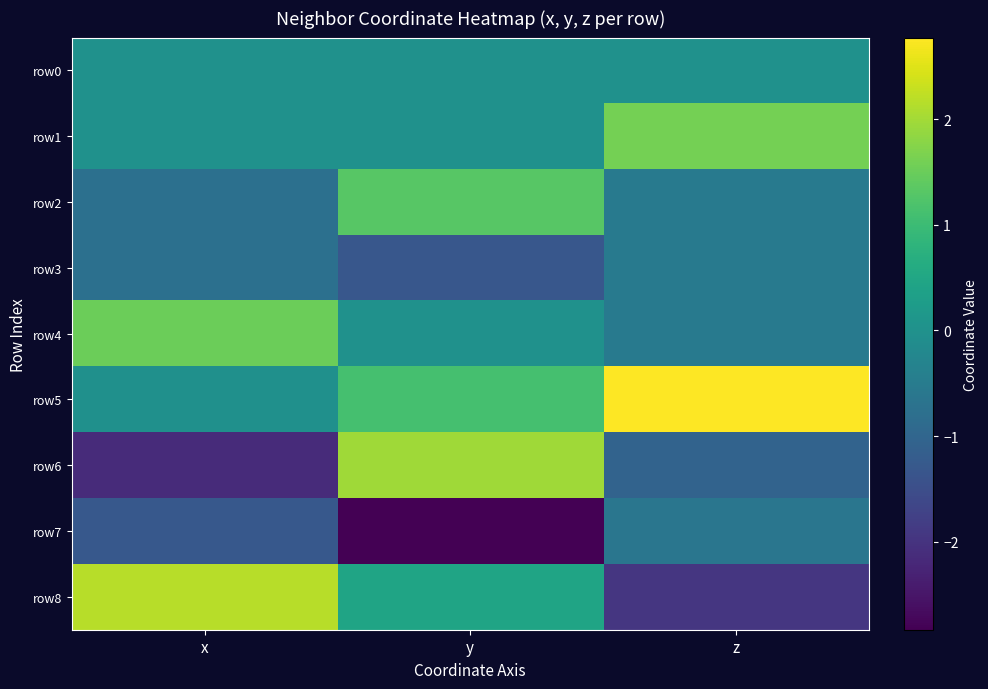

What is the total value across all series at y?

0.7